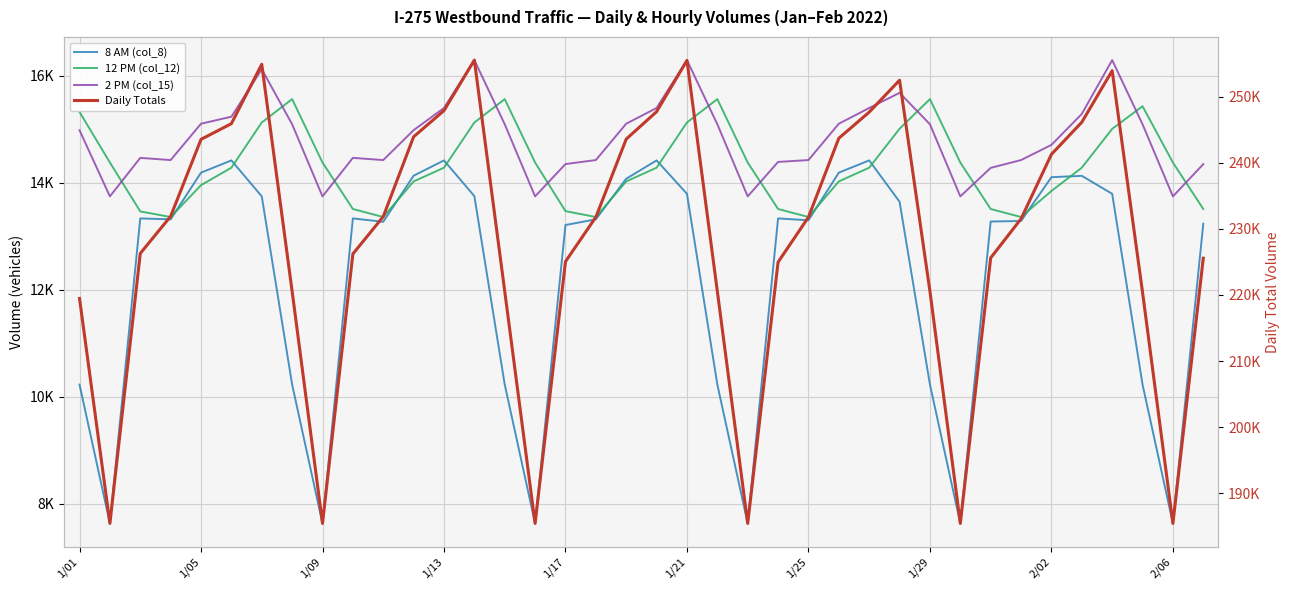

Count the number of data series in this chart.

4